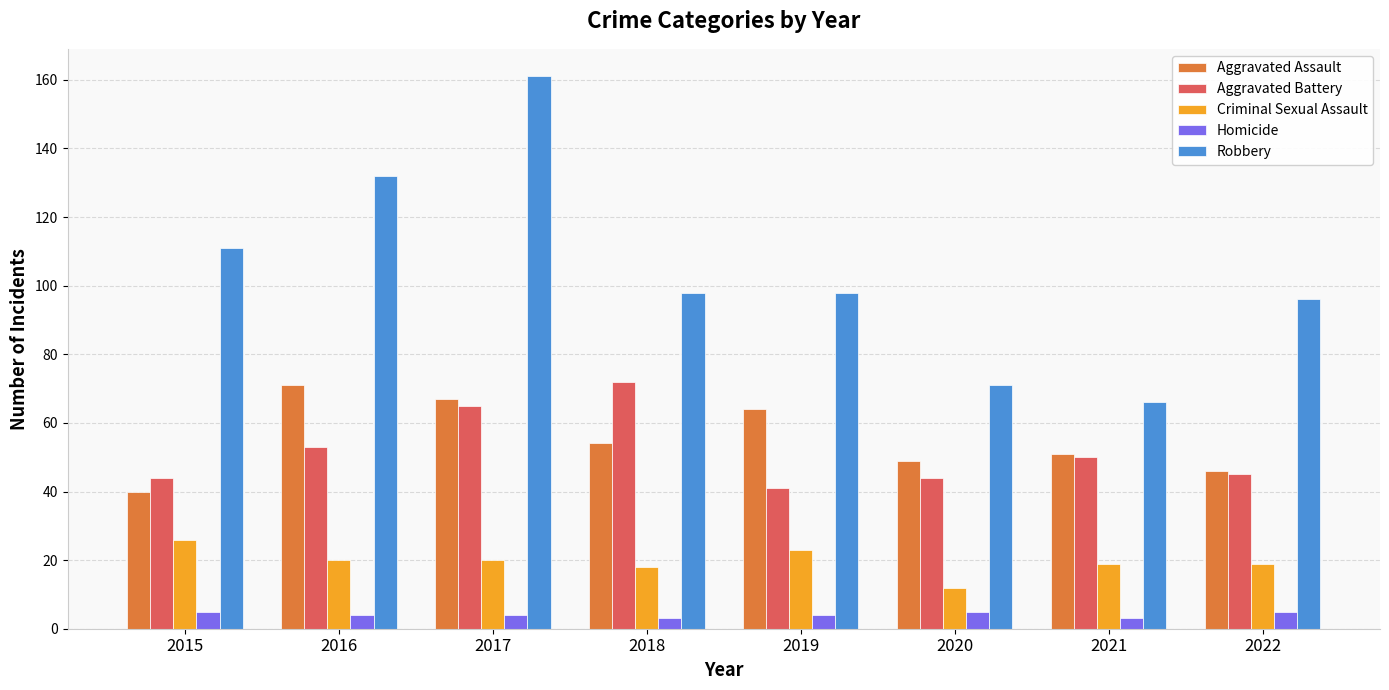

What is the difference between the maximum and second lowest values in the Aggravated Assault series?

25